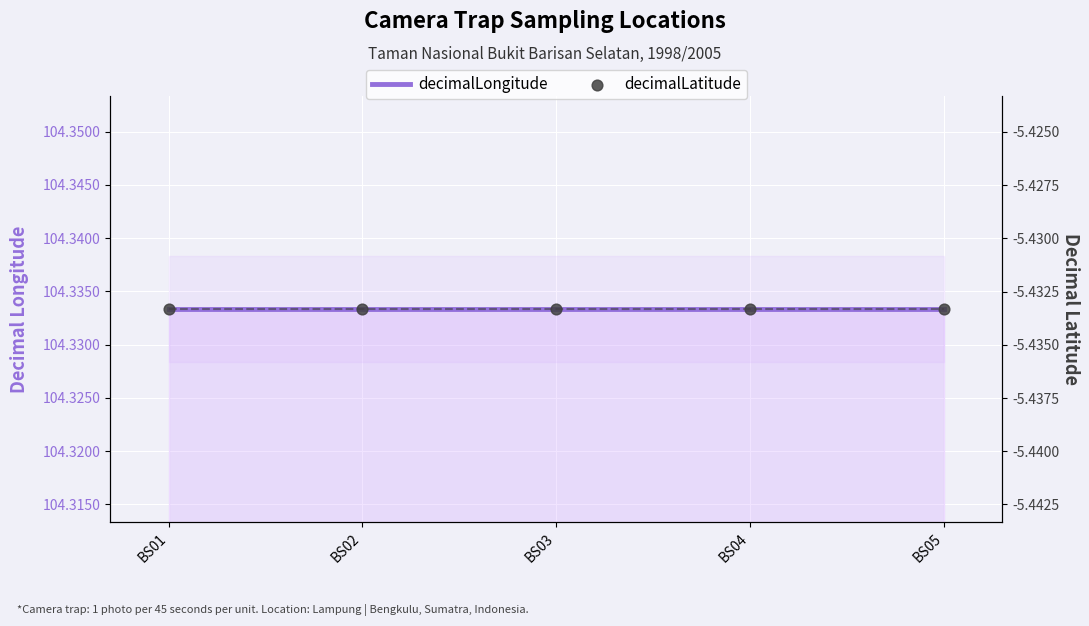

Which series reaches the maximum Y coordinate?

decimalLongitude